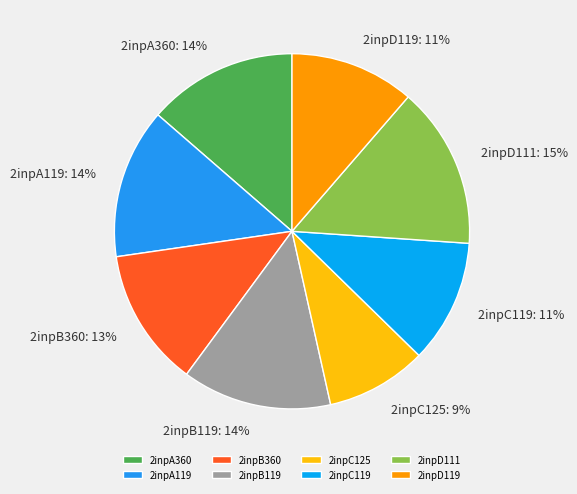

Do 2inpA119 and 2inpD111 together represent more than half of the pie?

No